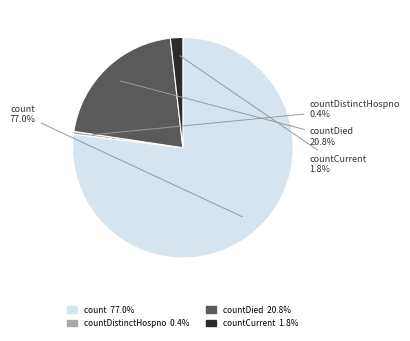

Is there a majority slice in this chart?

Yes